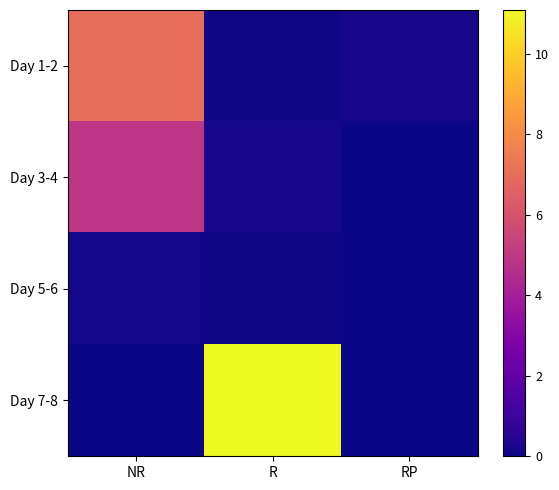

Which series changed the most between NR and R?

Day 7-8